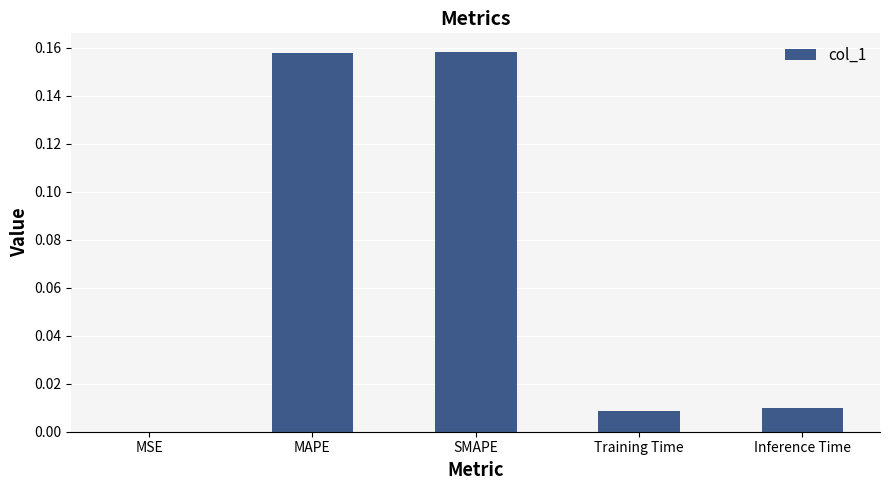

What is the sum of all values?

0.3